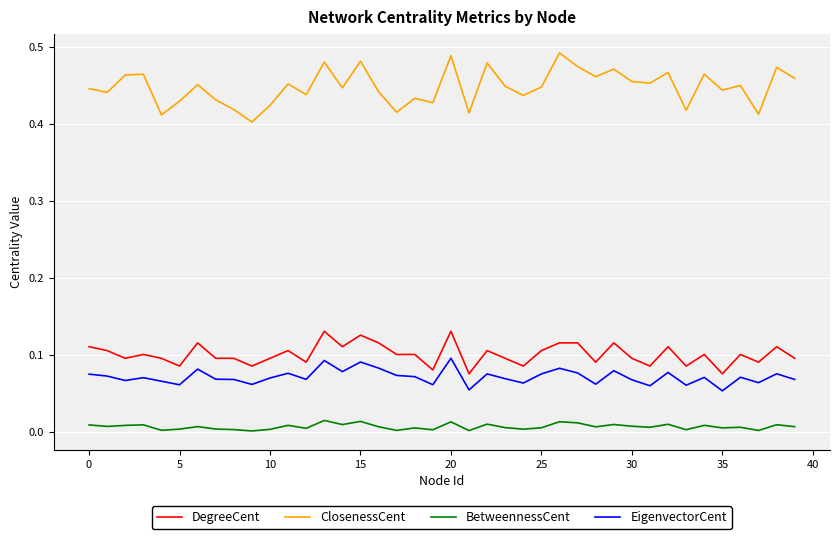

Does the chart display data point markers on the line(s)?

No